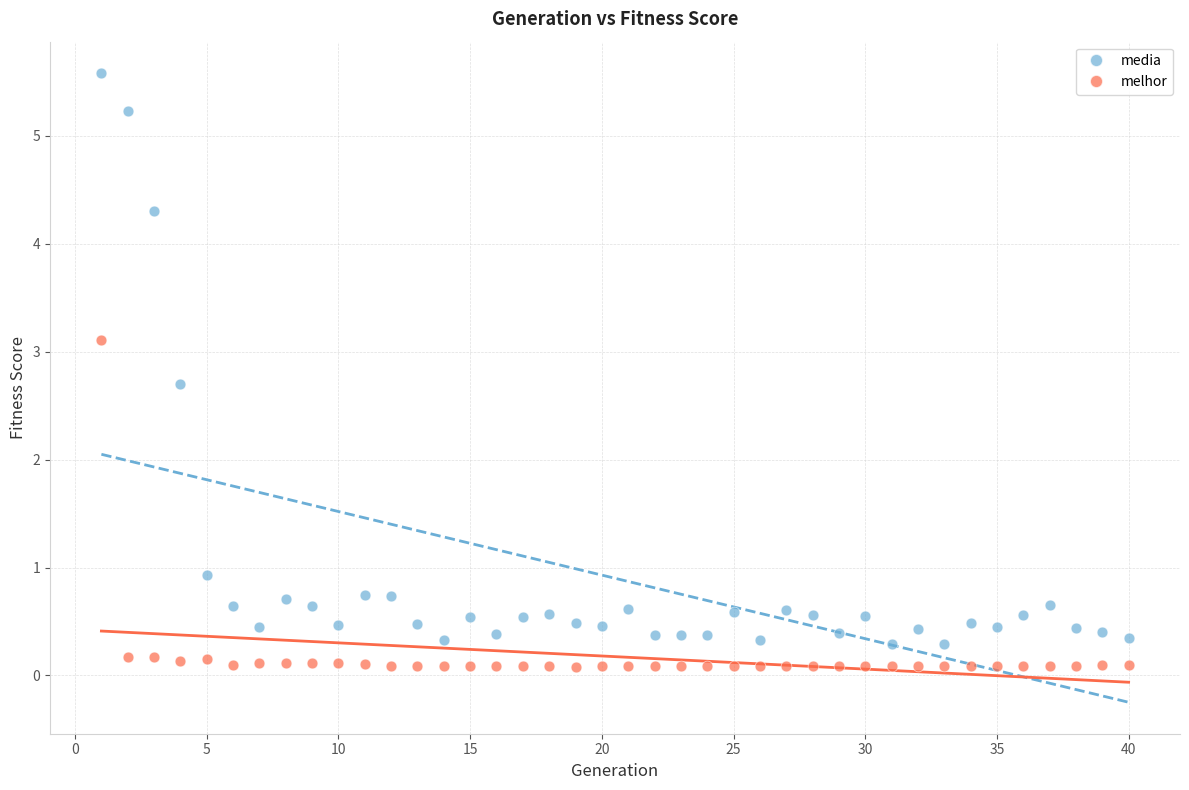

Across all series, what Y value is closest to 2?

2.7